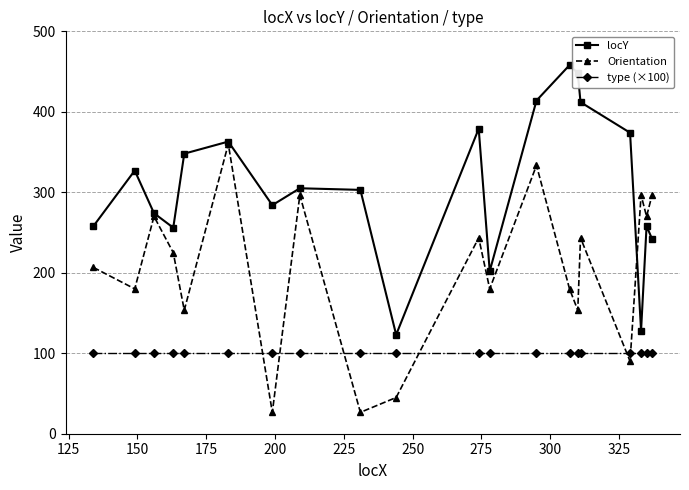

What is the highest value of the Orientation series?

360.0